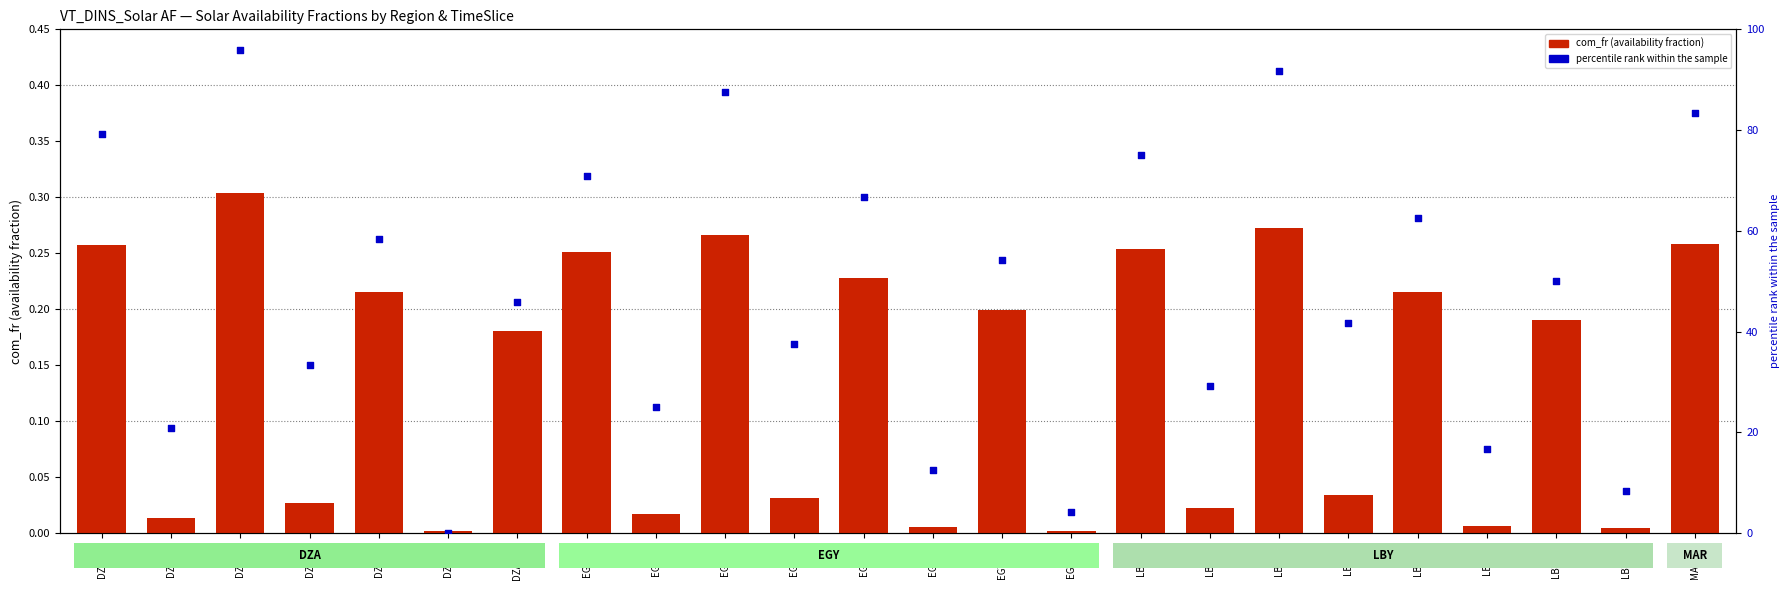

Is the value of percentile rank within the sample at DZA-RD greater than the value of com_fr (availability fraction) at LBY-WP?

Yes